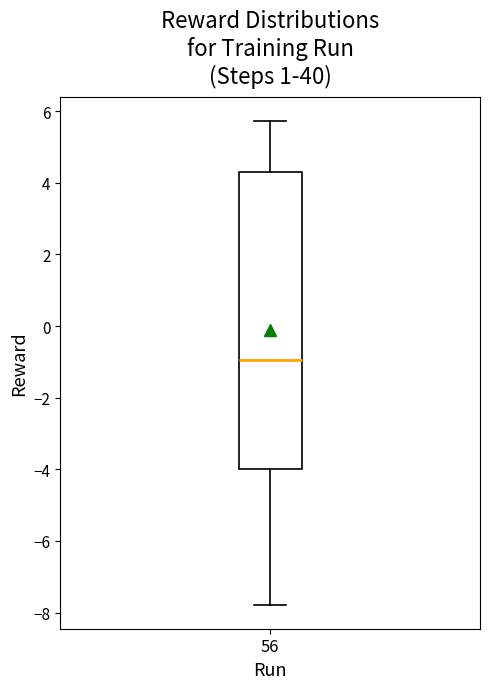

Read this box plot against the y-axis: the position of the median line, the range covered by the box, and the ends of both whiskers. The values are not printed on the chart, so give them approximately, as read against the axis.

median -1.0, box -4.0 to 4.4, whiskers -7.8 to 5.8